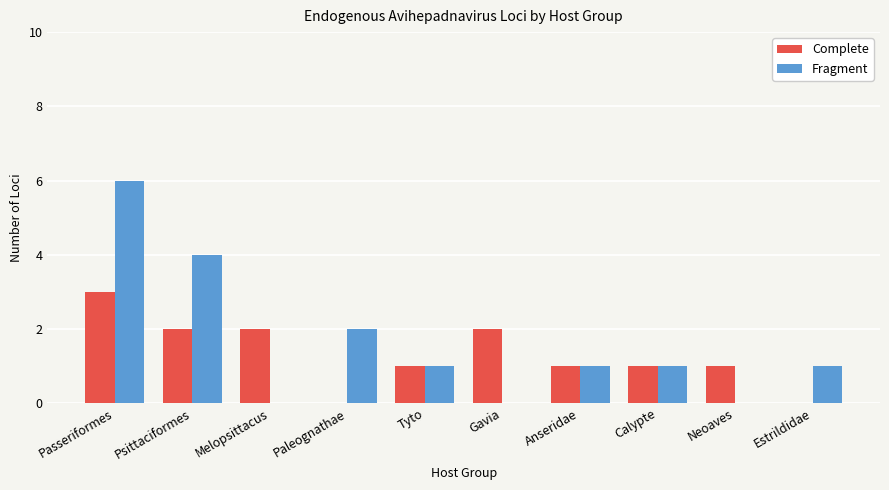

How many groups of bars are there?

10